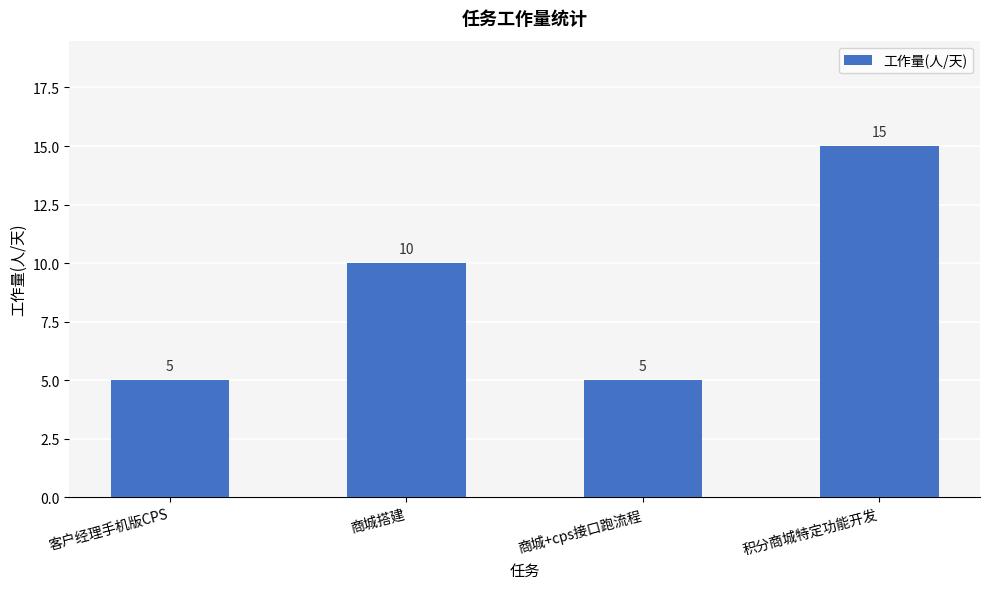

Read the value at 积分商城特定功能开发, to the nearest 5.

15